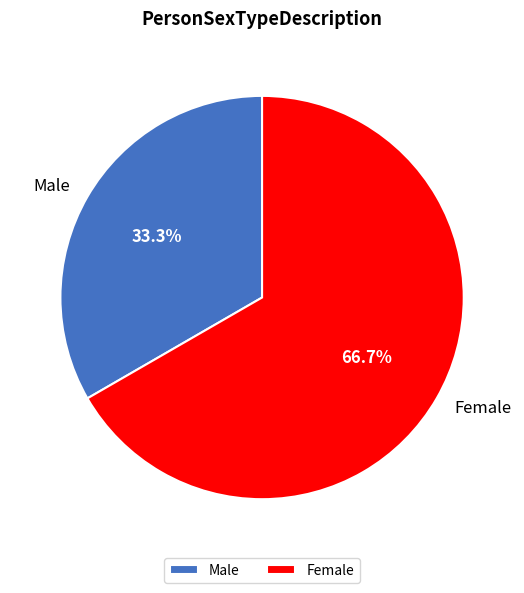

True or false: Female accounts for 77% of the total.

False